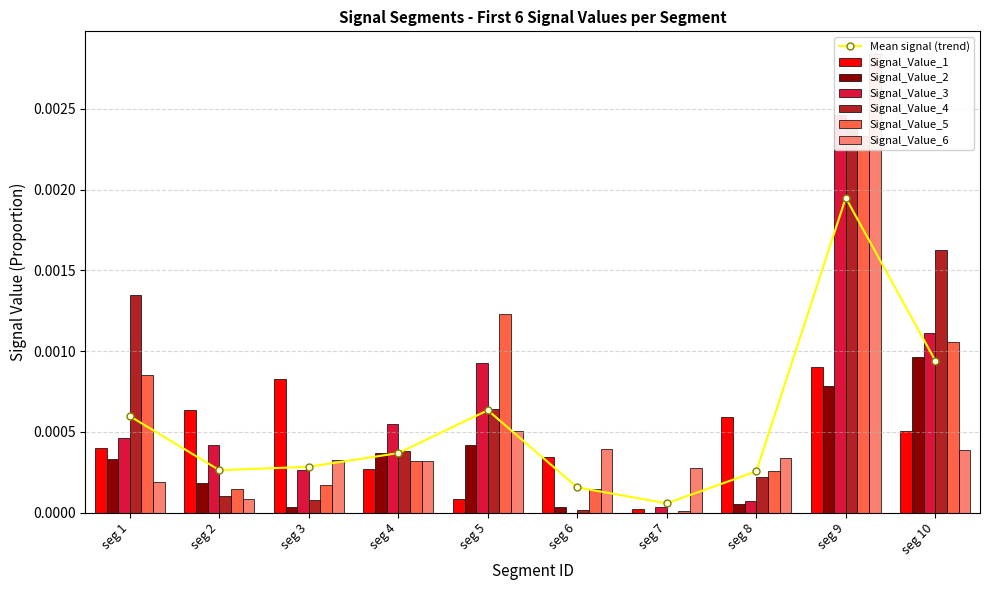

List the labels in order of Signal_Value_4 value, largest first.

seg 9, seg 10, seg 1, seg 5, seg 4, seg 8, seg 2, seg 3, seg 6, seg 7